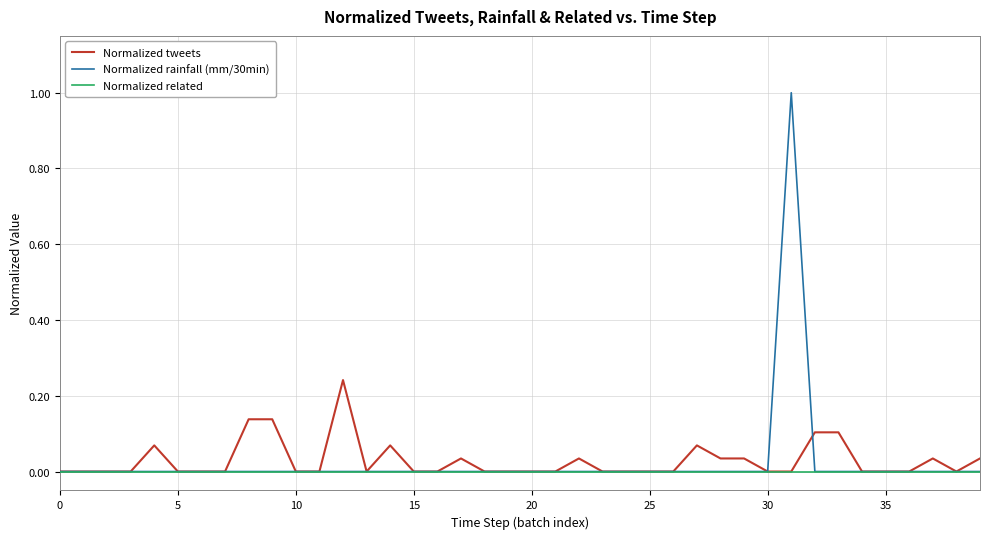

Which series has the widest spread of values?

Normalized rainfall (mm/30min)